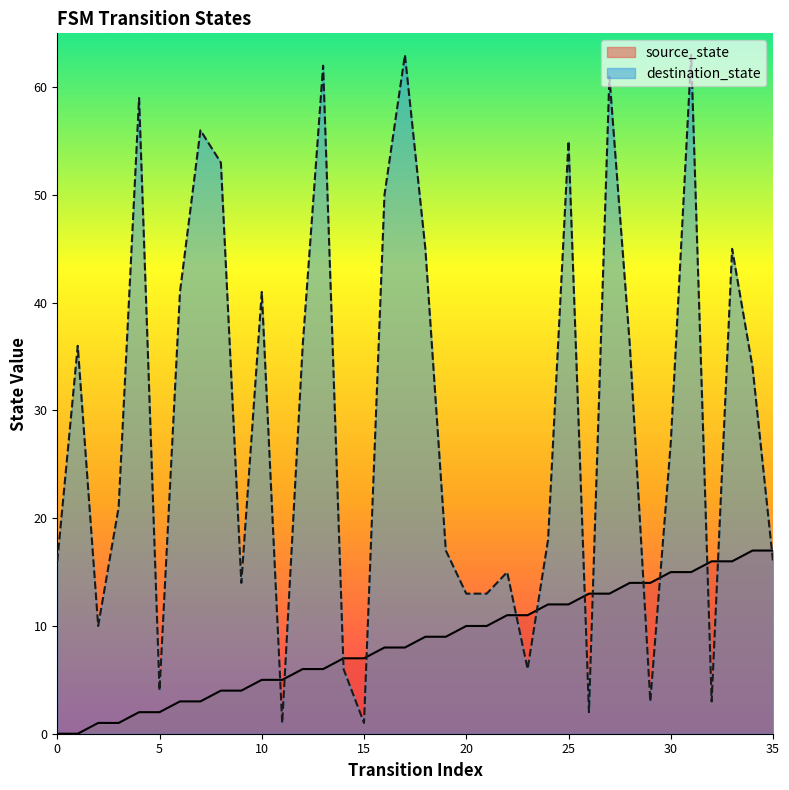

Reading left to right, transcribe all the data shown in this chart.

source_state: 0=0	1=0	2=1	3=1	4=2	5=2	6=3	7=3	8=4	9=4	10=5	11=5	12=6	13=6	14=7	15=7	16=8	17=8	18=9	19=9	20=10	21=10	22=11	23=11	24=12	25=12	26=13	27=13	28=14	29=14	30=15	31=15	32=16	33=16	34=17	35=17
destination_state: 0=16	1=36	2=10	3=21	4=59	5=4	6=41	7=56	8=53	9=14	10=41	11=1	12=36	13=62	14=6	15=1	16=50	17=63	18=45	19=17	20=13	21=13	22=15	23=6	24=18	25=55	26=2	27=61	28=36	29=3	30=27	31=63	32=3	33=45	34=34	35=16